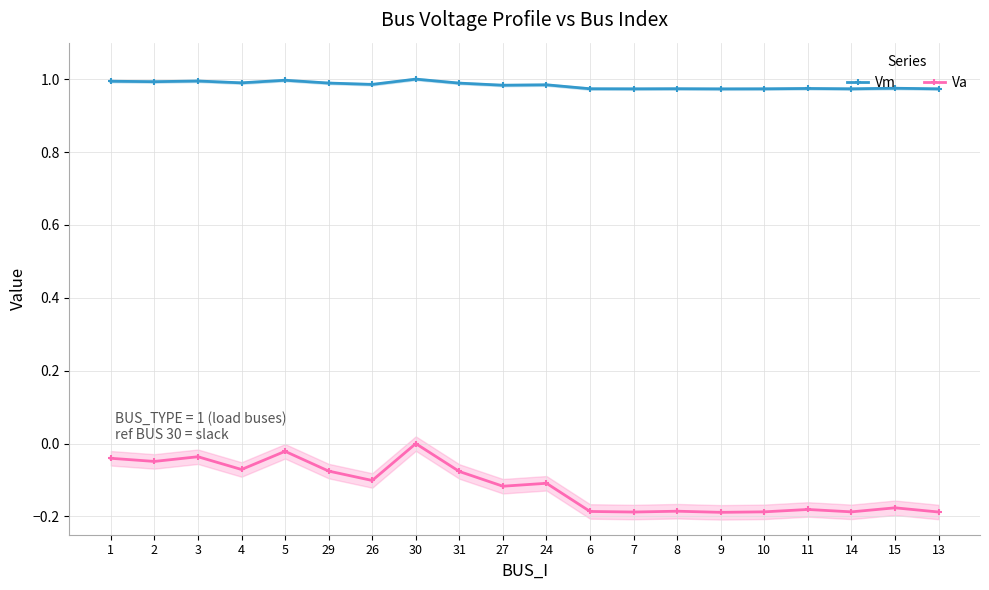

Which label corresponds to the largest value in the chart?

30